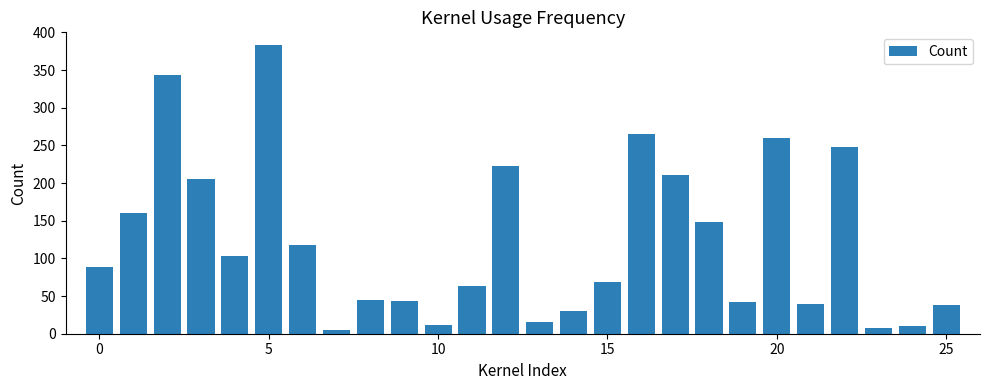

What is the maximum value shown in the chart?

383